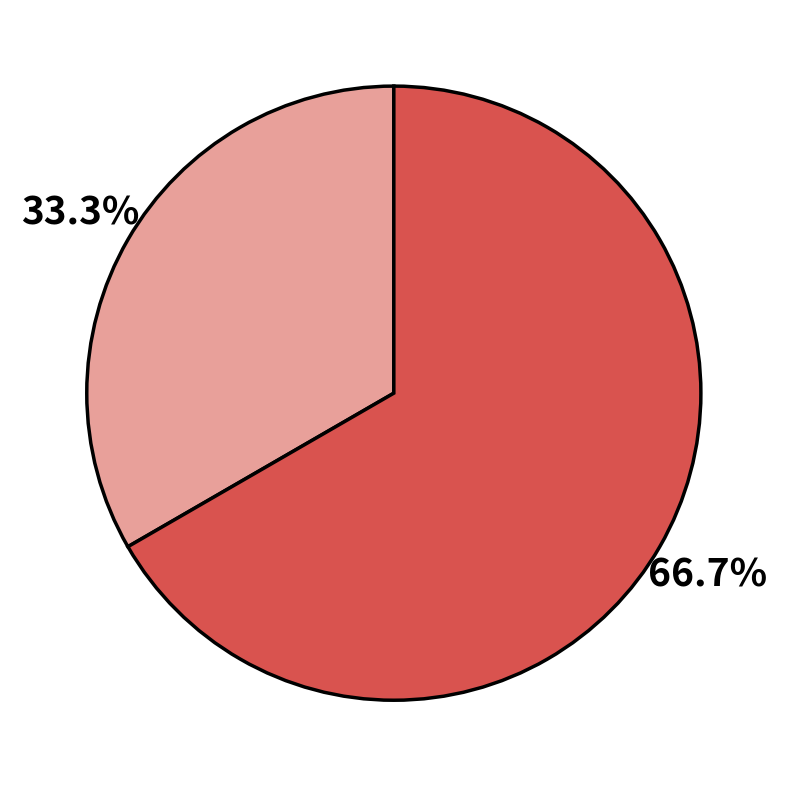

Count the number of slices in the pie.

2